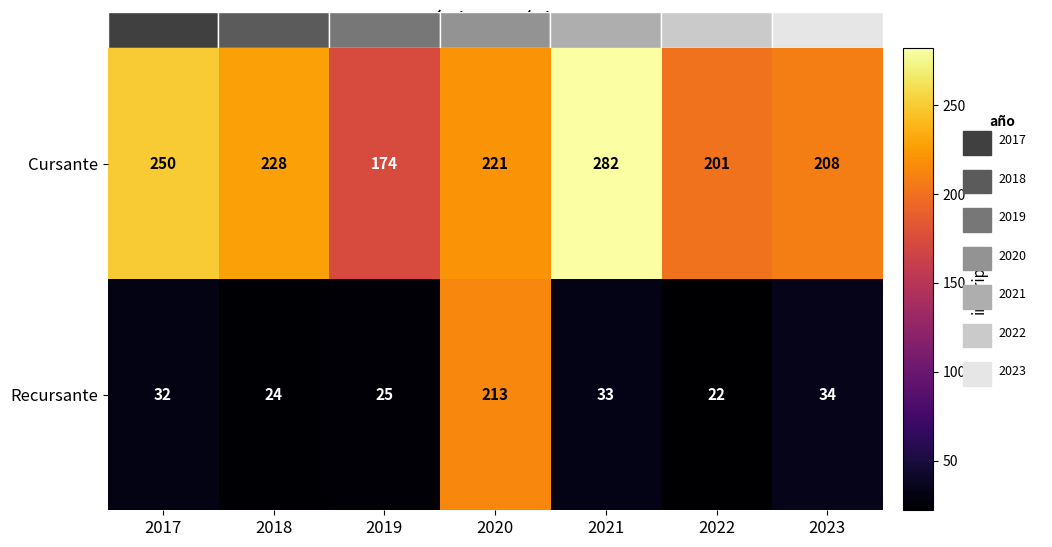

Rank the categories by Cursante value from lowest to highest.

2019, 2022, 2023, 2020, 2018, 2017, 2021